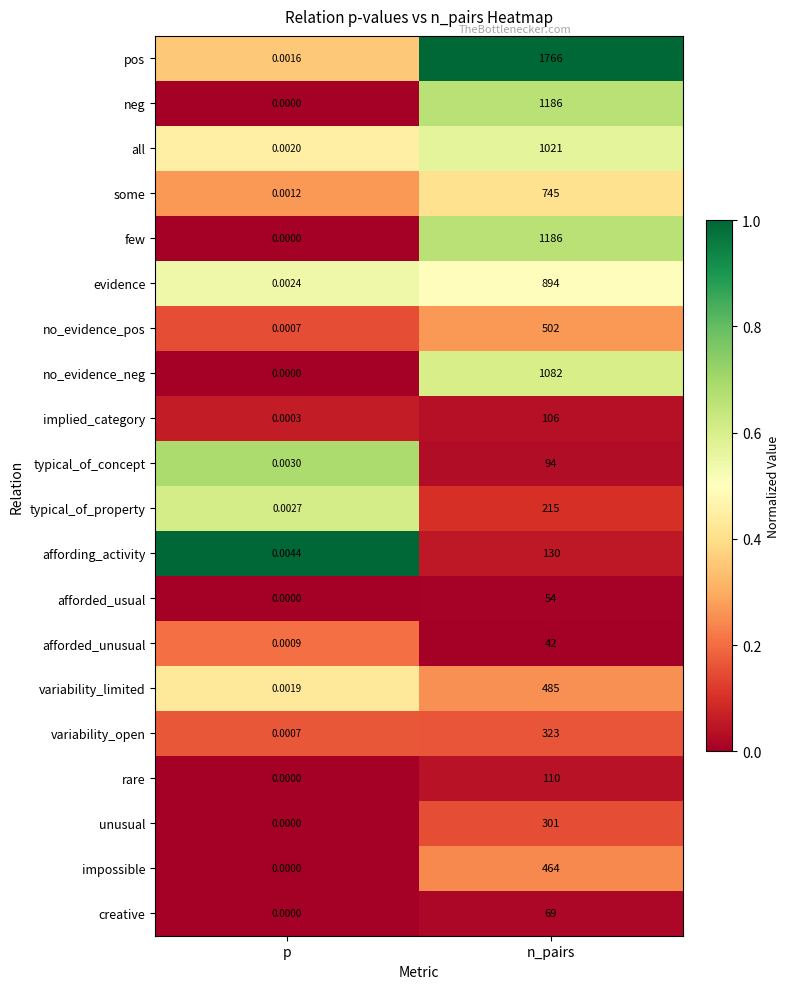

Which series has the largest total across all categories?

pos